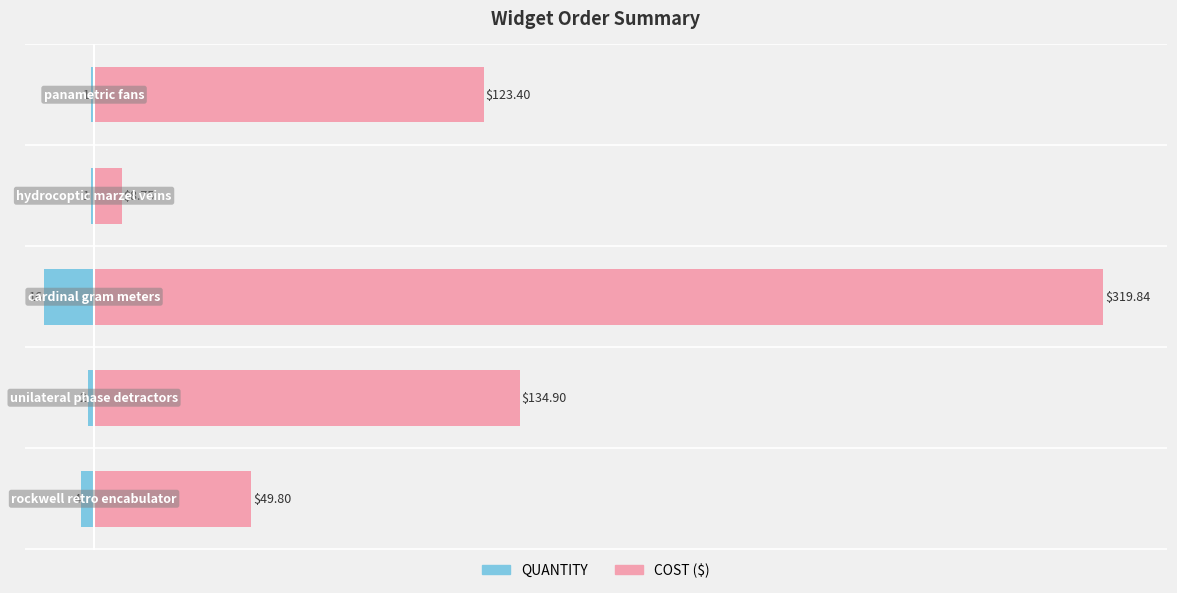

The COST series shows 134.9 at 1. True or false?

True